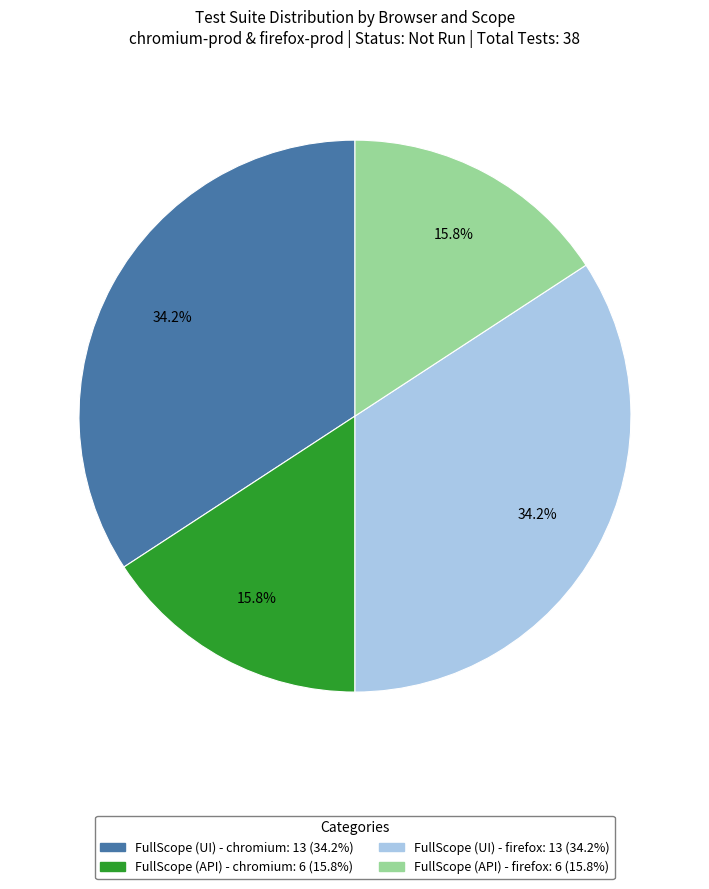

How many slices are in this pie chart?

4